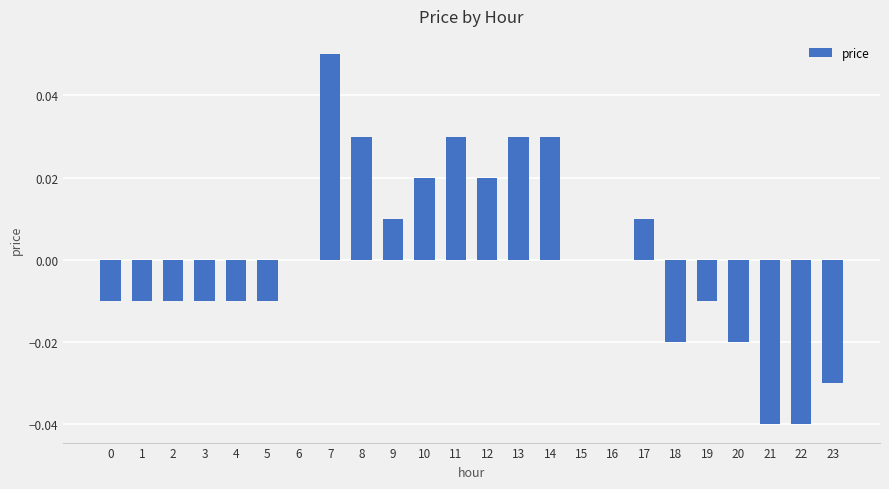

Which has a higher value, 10 or 3?

10